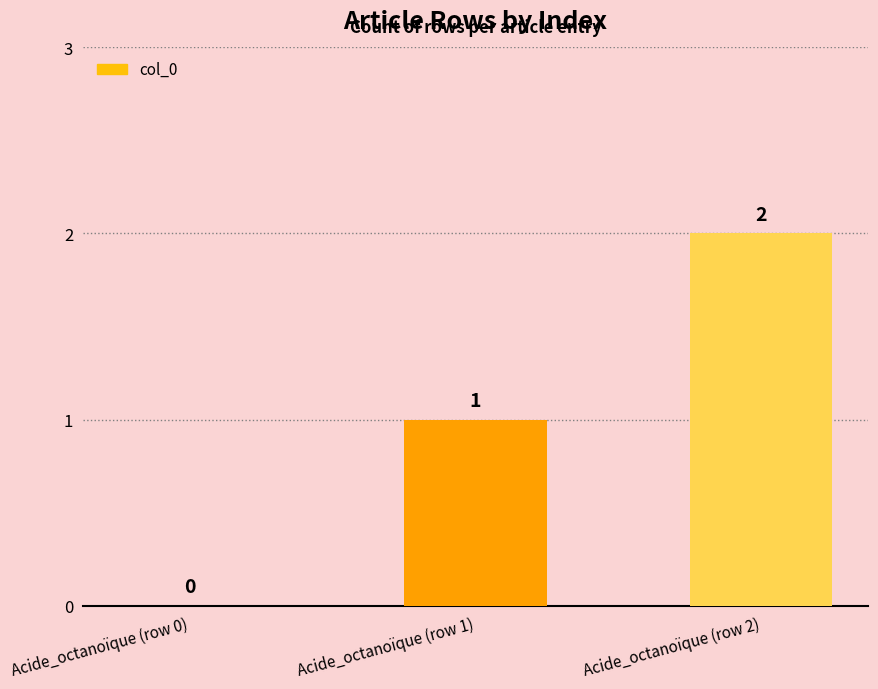

Are the bars horizontal?

No